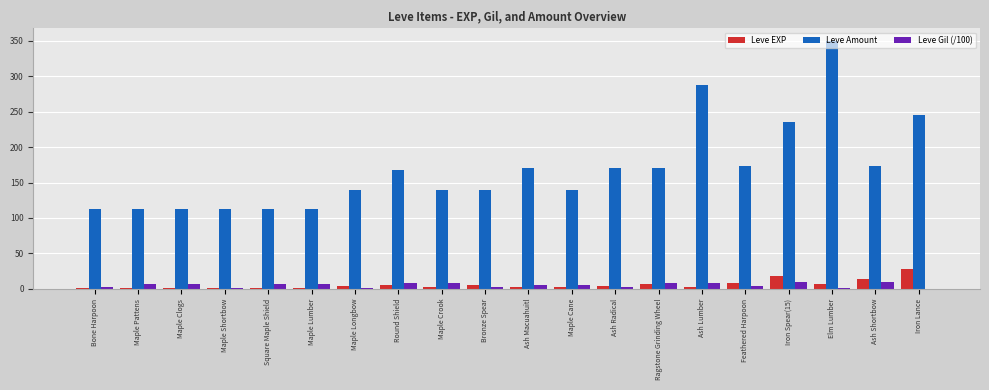

At which category is the sum across all series the highest?

Elm Lumber